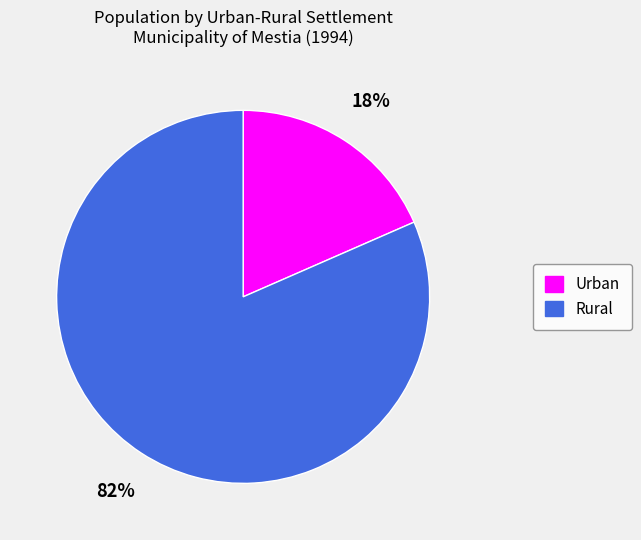

Rank the categories by value from lowest to highest.

Urban, Rural